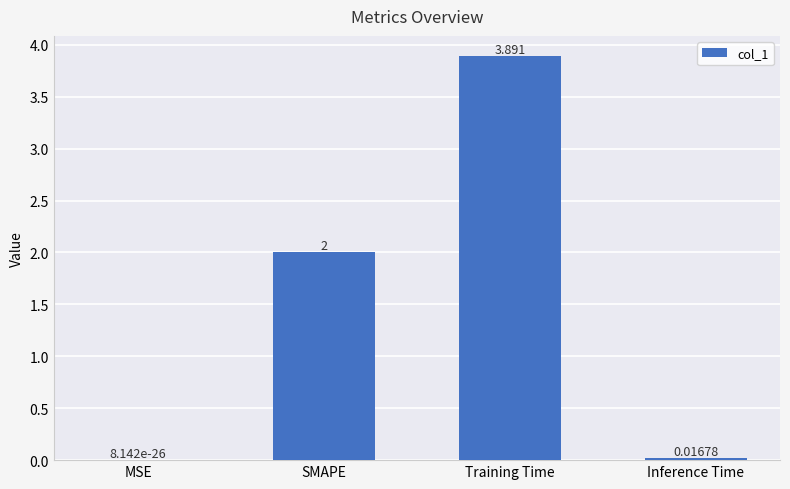

Where is the data nearest to the value 1?

Inference Time